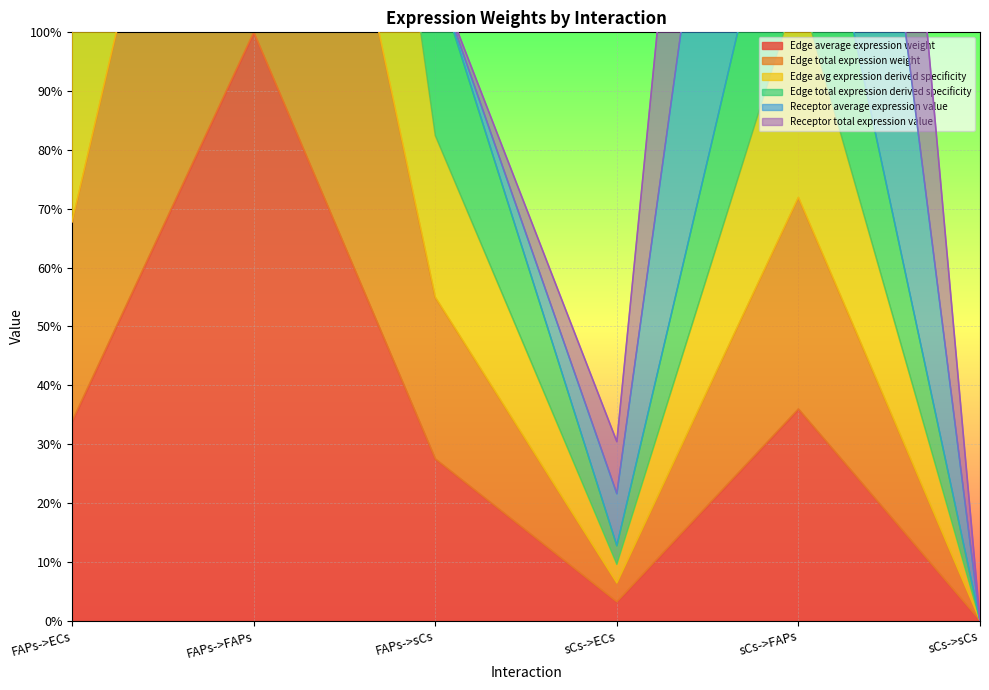

Where is the first local minimum for Edge total expression derived specificity?

sCs->ECs